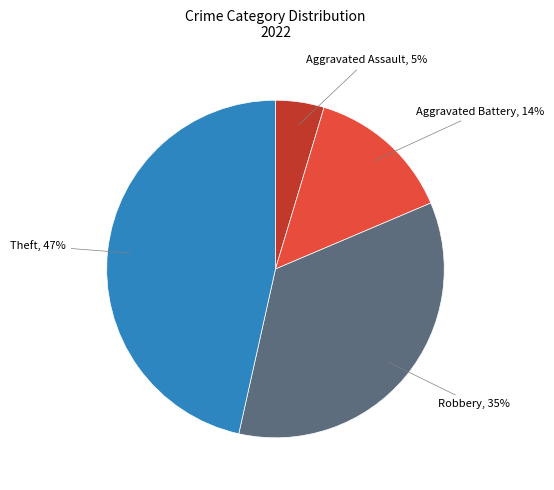

To the nearest percent, what is the difference between the largest and smallest slice percentages?

42%